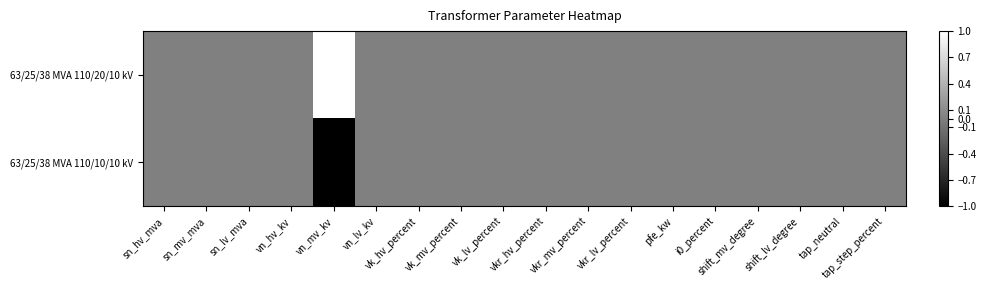

Rank the series at vkr_hv_percent from lowest to highest value.

63/25/38 MVA 110/20/10 kV, 63/25/38 MVA 110/10/10 kV